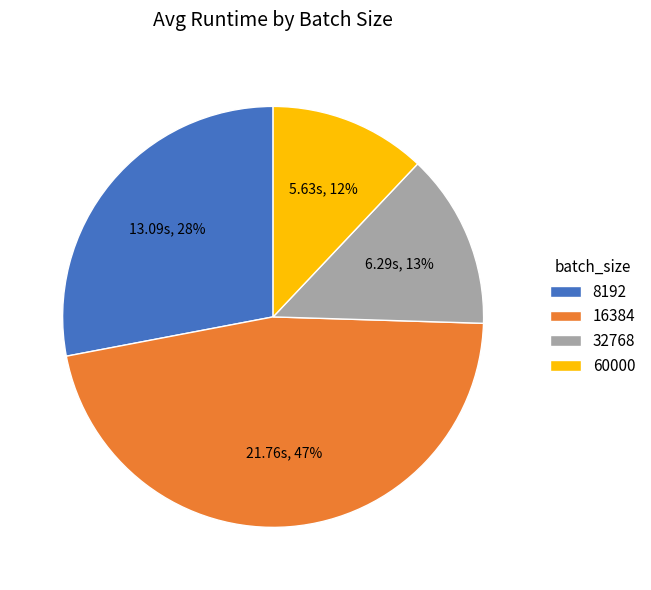

Rank the categories by value from highest to lowest.

16384, 8192, 32768, 60000